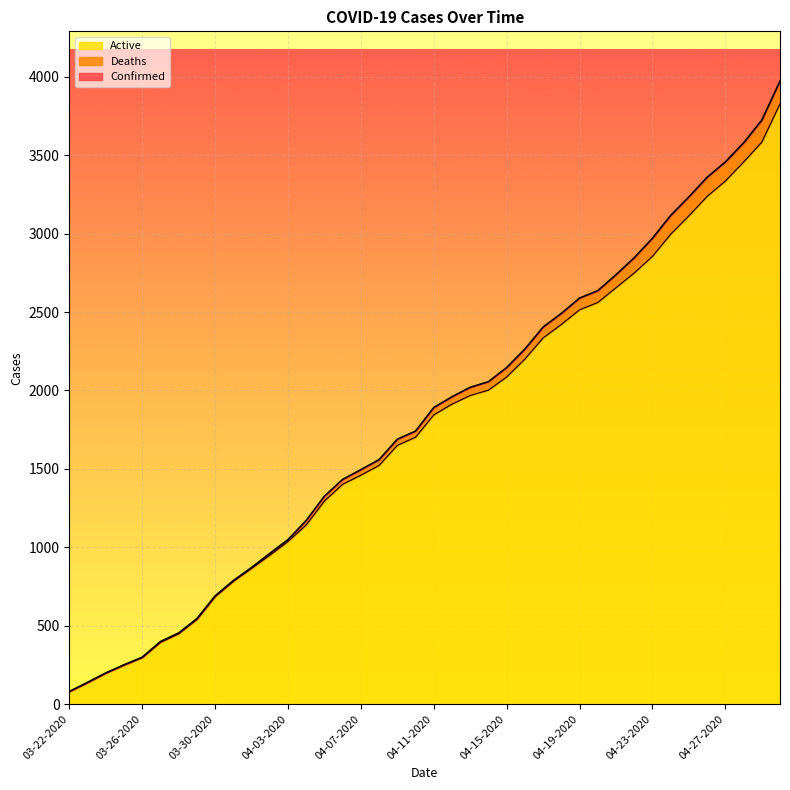

True or false: Active and Confirmed cross at least once.

False